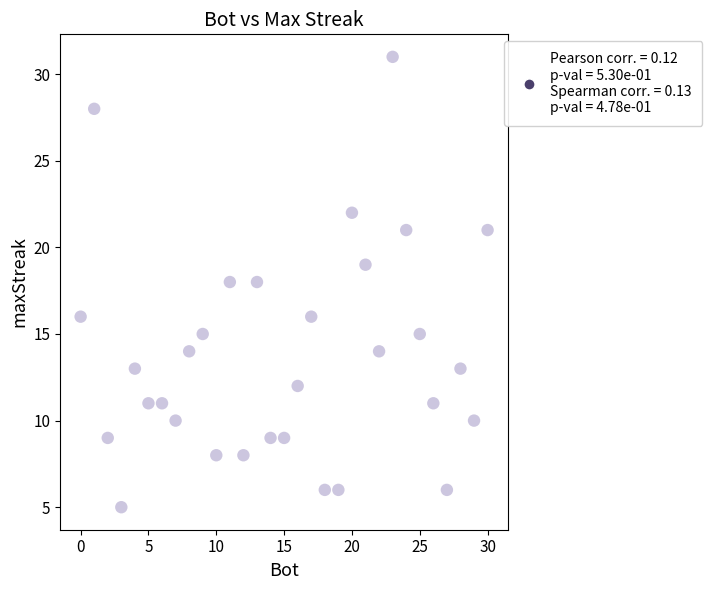

What is the range of Y values (max minus min)?

26